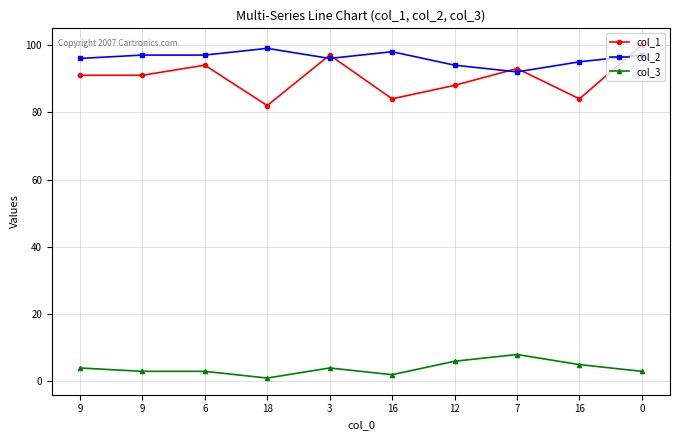

True or false: col_3 has more than 1 interior local peaks.

True